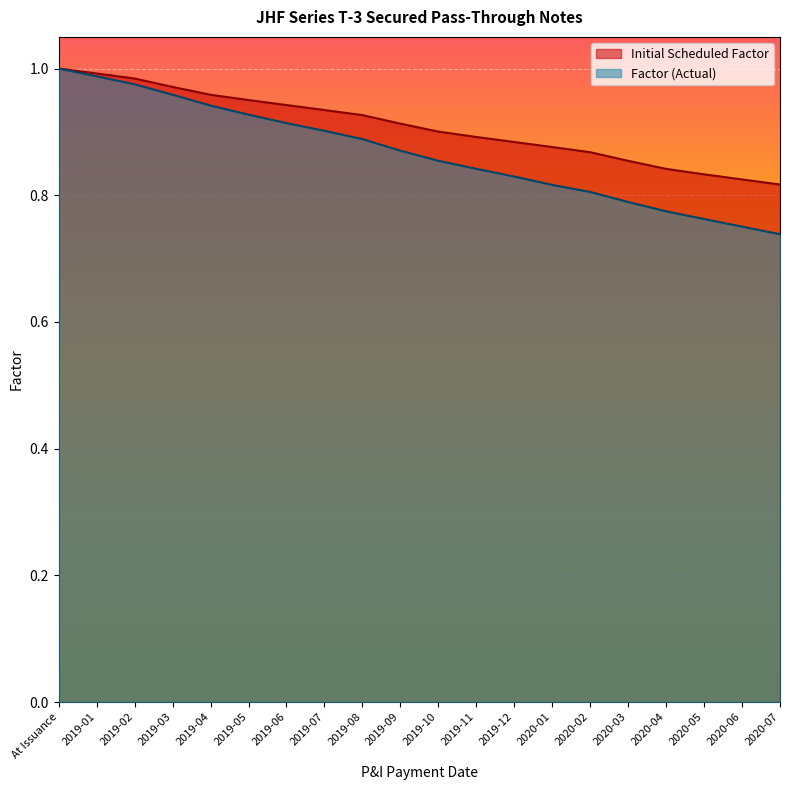

How many data points does each series have?

20